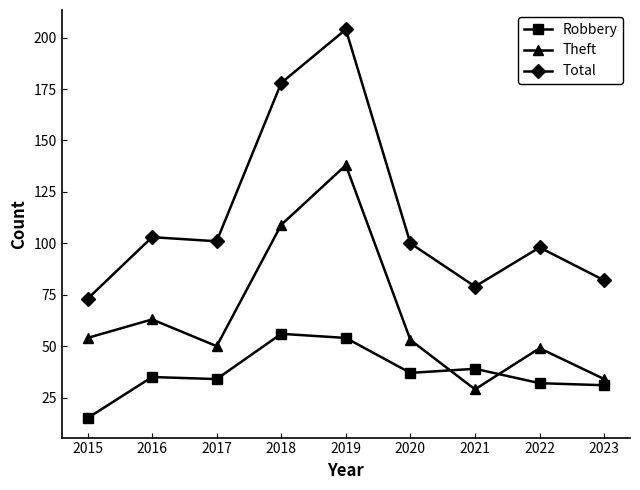

True or false: Total has a value of 175 at 2020.

False